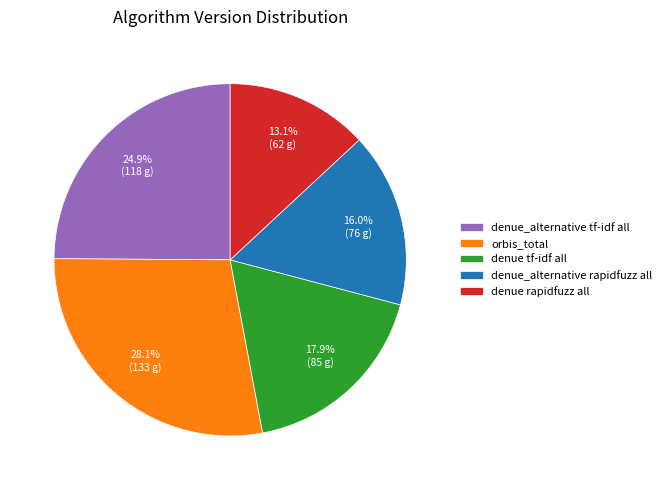

Count the number of slices in the pie.

5